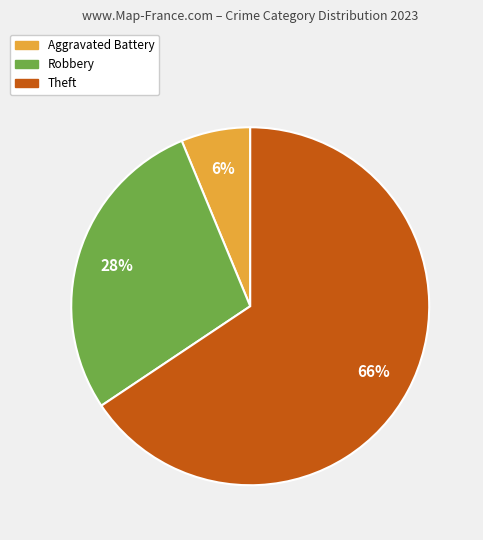

Combined, do Theft and Robbery account for over 50%?

Yes